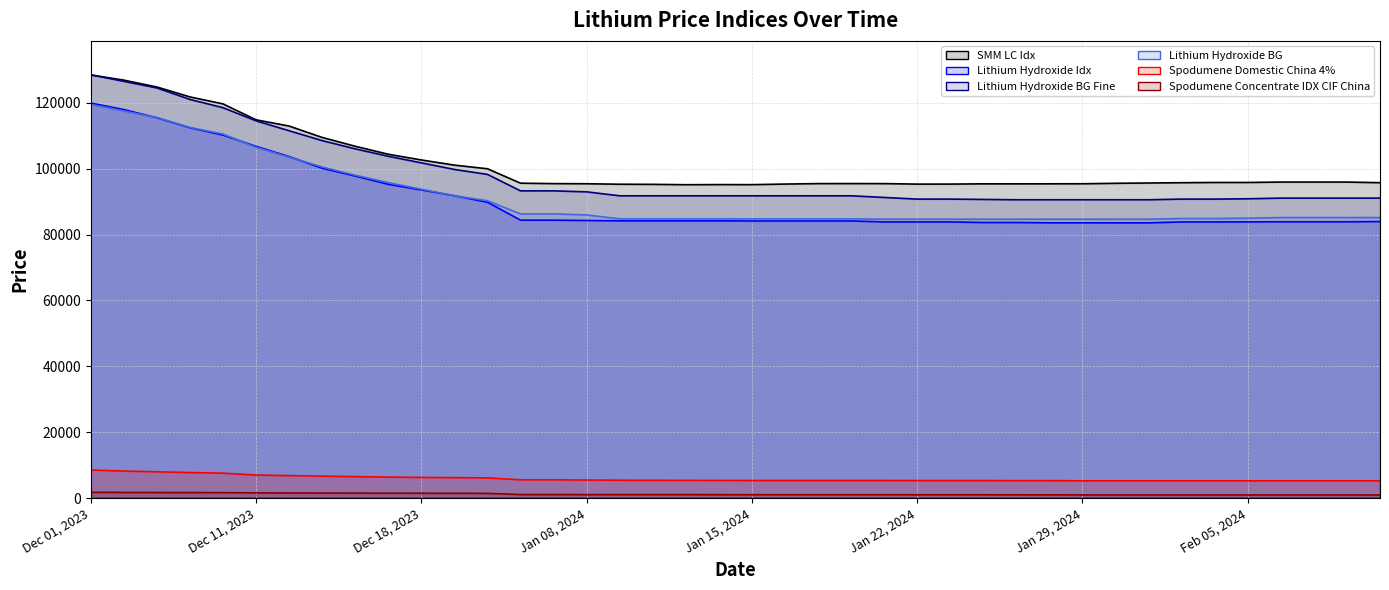

Which has a higher value, Jan 26, 2024 or Jan 04, 2024?

Jan 04, 2024